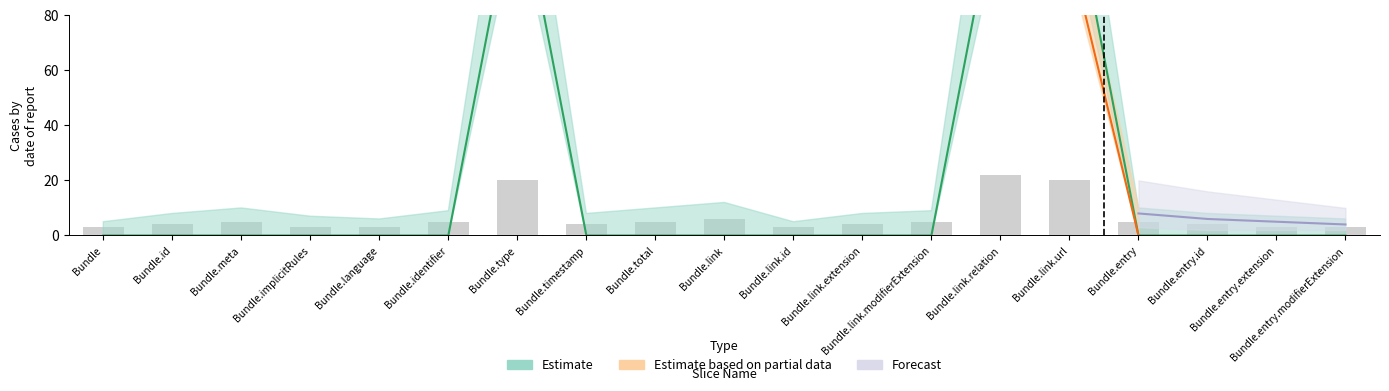

Reading left to right, what are all the values shown in this chart?

3	4	5	3	3	5	20	4	5	6	3	4	5	22	20	5	4	3	3